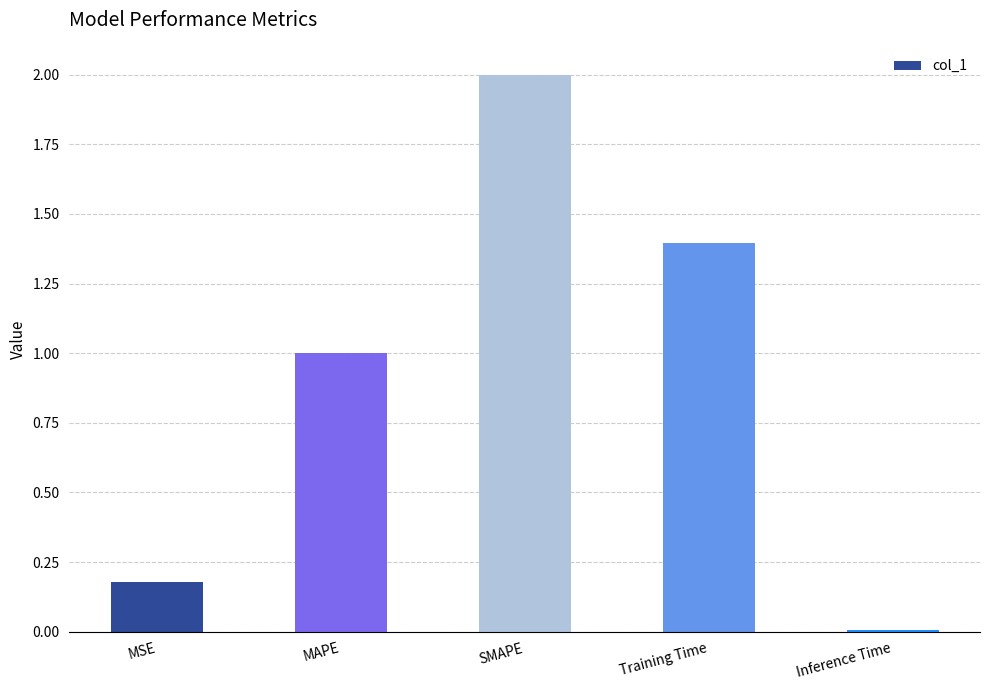

Are the bars horizontal?

No